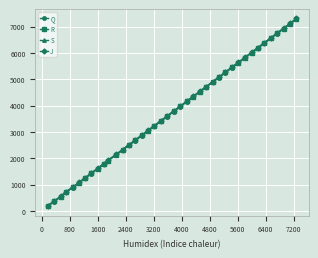

True or false: Q and J cross at least once.

False